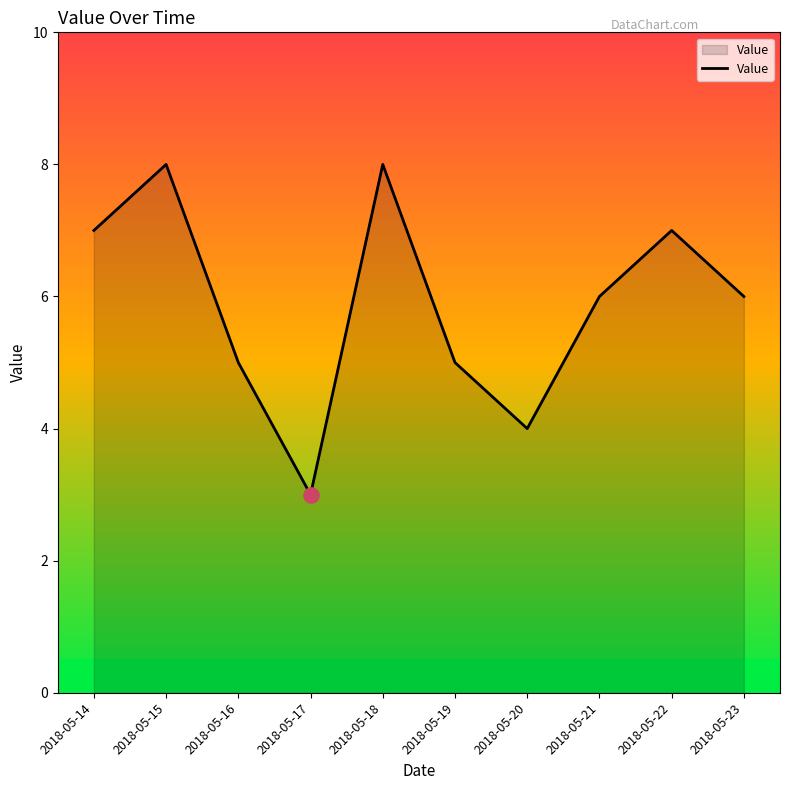

Between 2018-05-22 and 2018-05-17, which is larger?

2018-05-22